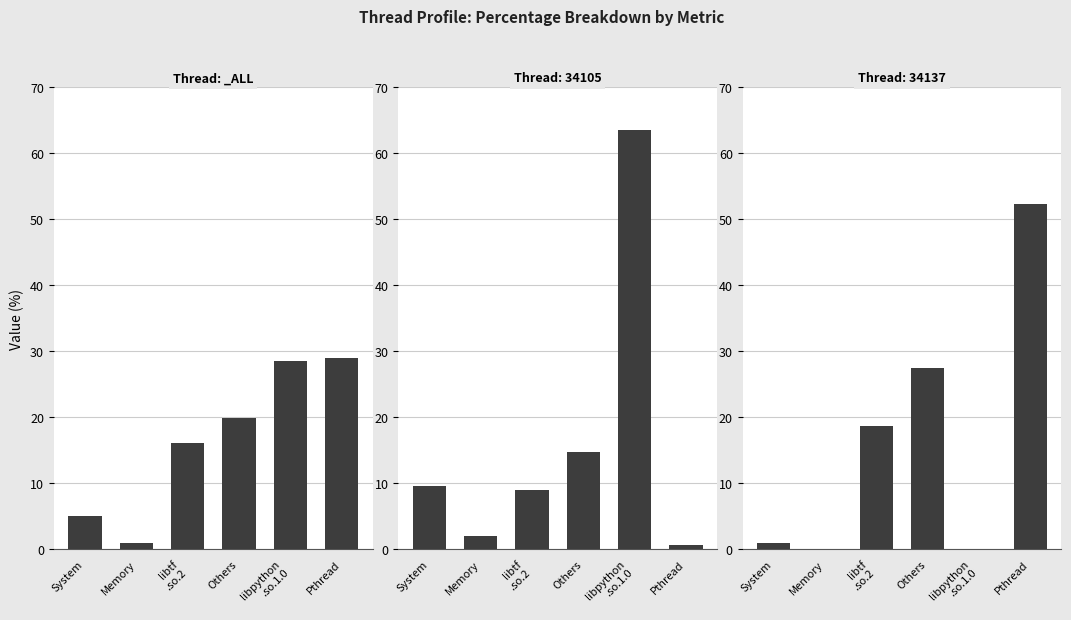

List the labels in order of libtensorflow_framework.so.2 (%) value, smallest first.

1, 0, 2